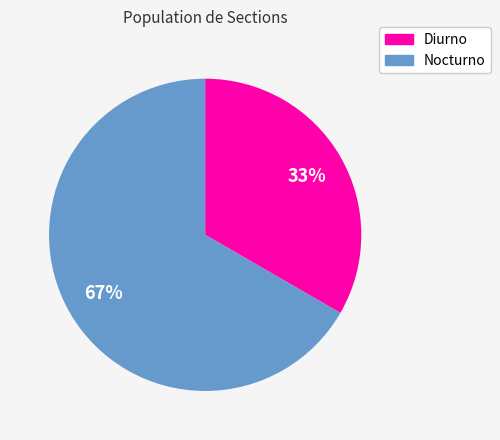

To the nearest percent, what percentage of the pie is Nocturno?

67%